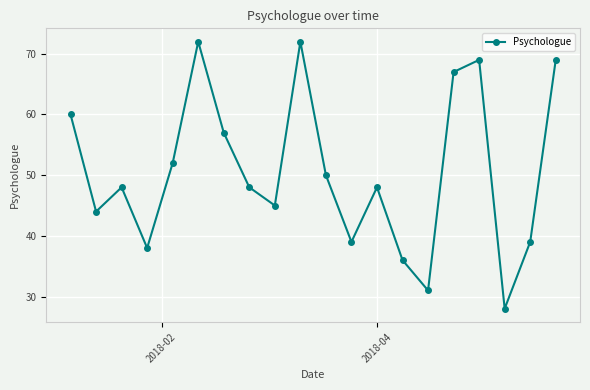

Reading left to right, list all the values displayed in this chart.

60	44	48	38	52	72	57	48	45	72	50	39	48	36	31	67	69	28	39	69